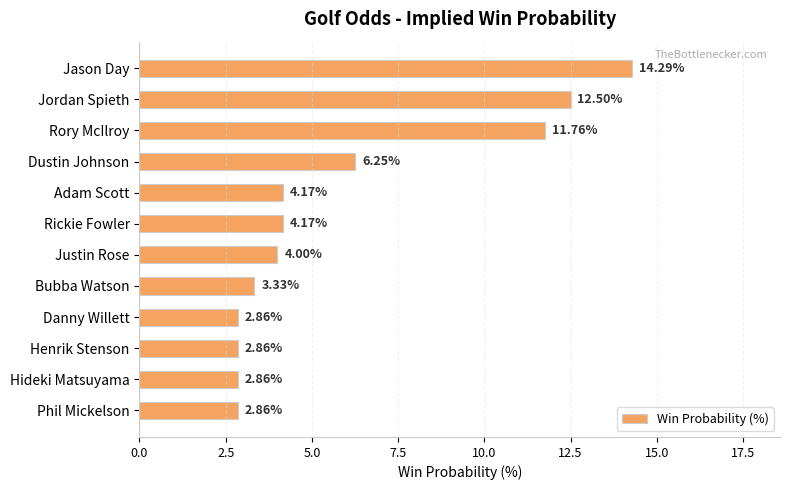

How many categories are shown in the chart?

12